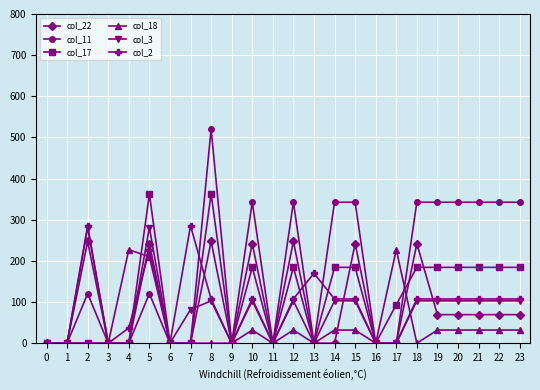

After their last crossing, which series has the higher values: col_18 or col_11?

col_11